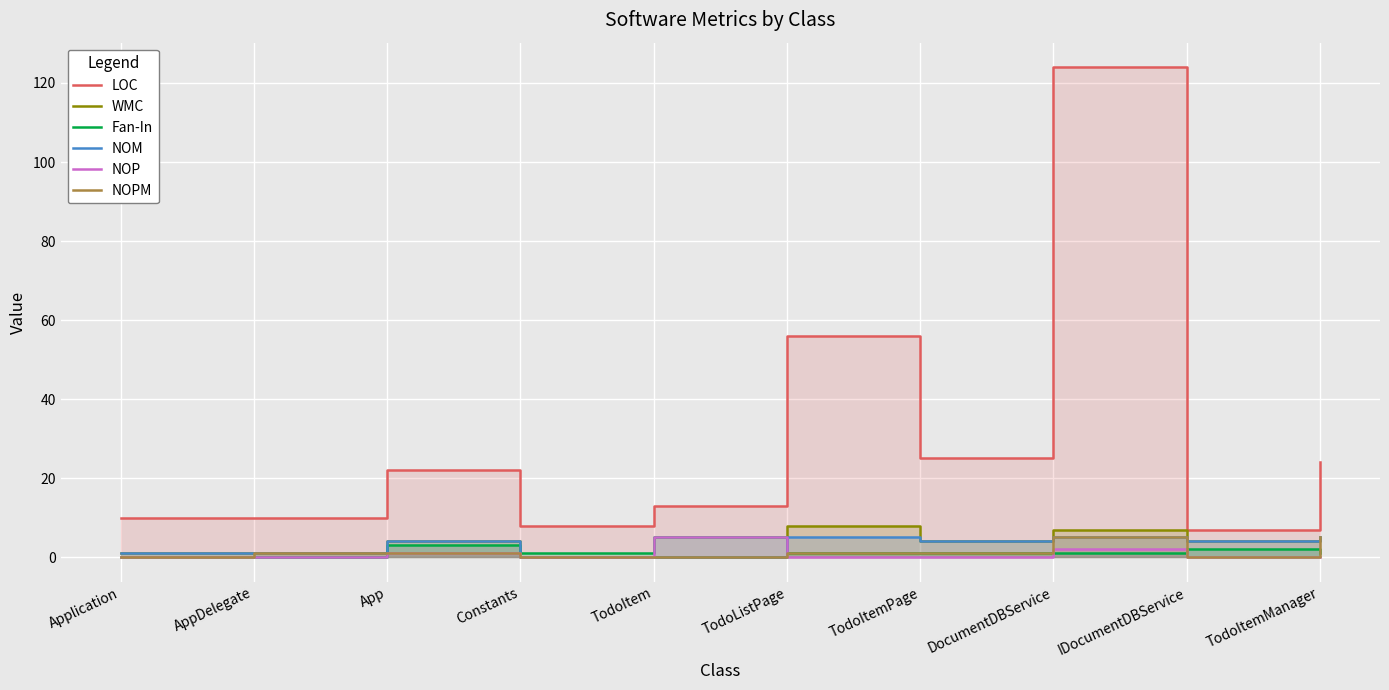

How many interior local peaks does the NOM series have?

3